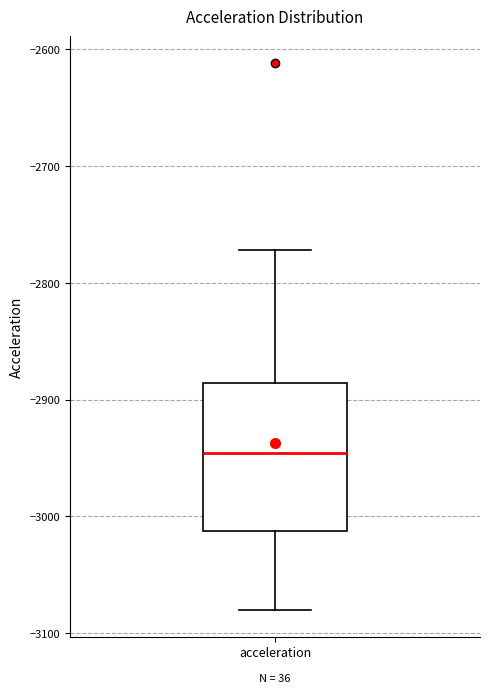

Read this box plot against the y-axis: the position of the median line, the range covered by the box, and the ends of both whiskers. The values are not printed on the chart, so give them approximately, as read against the axis.

median -2950, box -3010 to -2890, whiskers -3080 to -2770